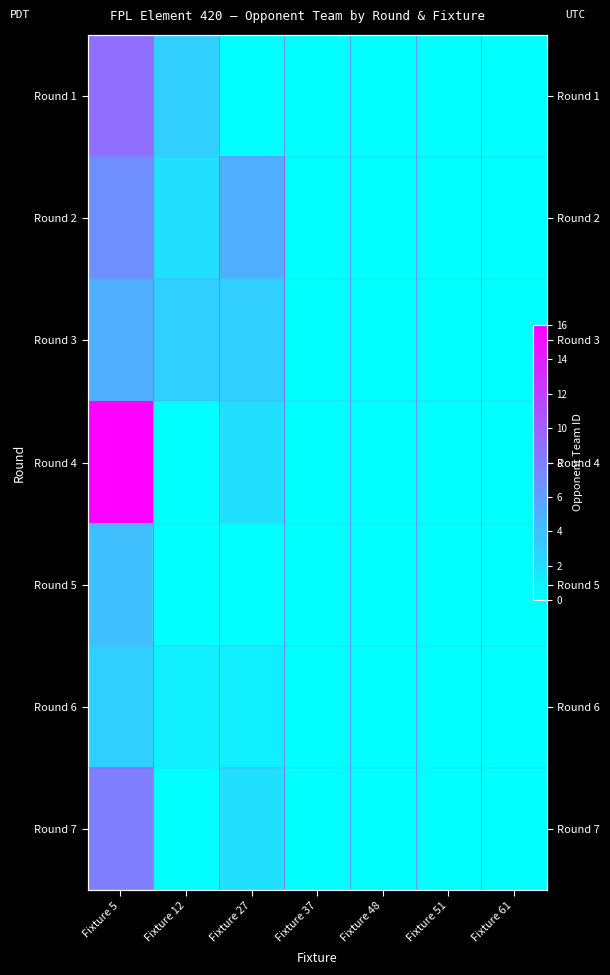

Which series has the largest total across all categories?

Round 4